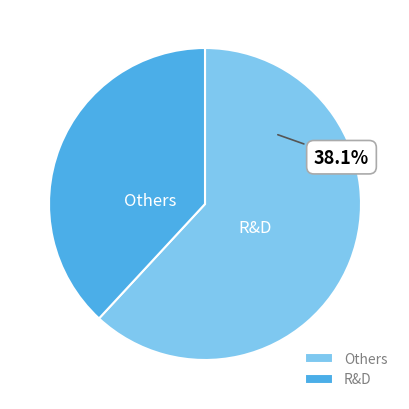

Between 1 and 1, which is larger?

1